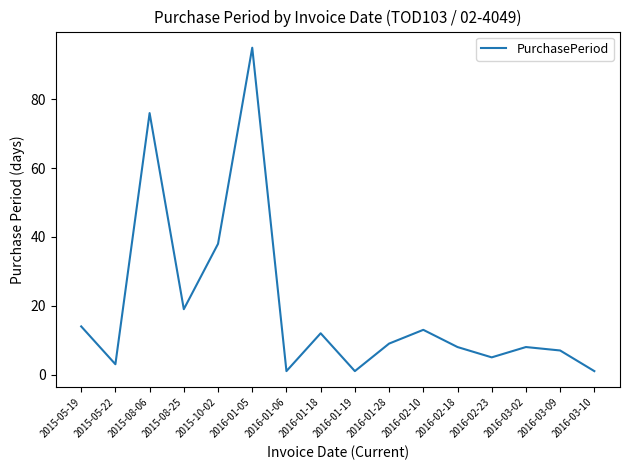

How many lines are shown in the chart?

1